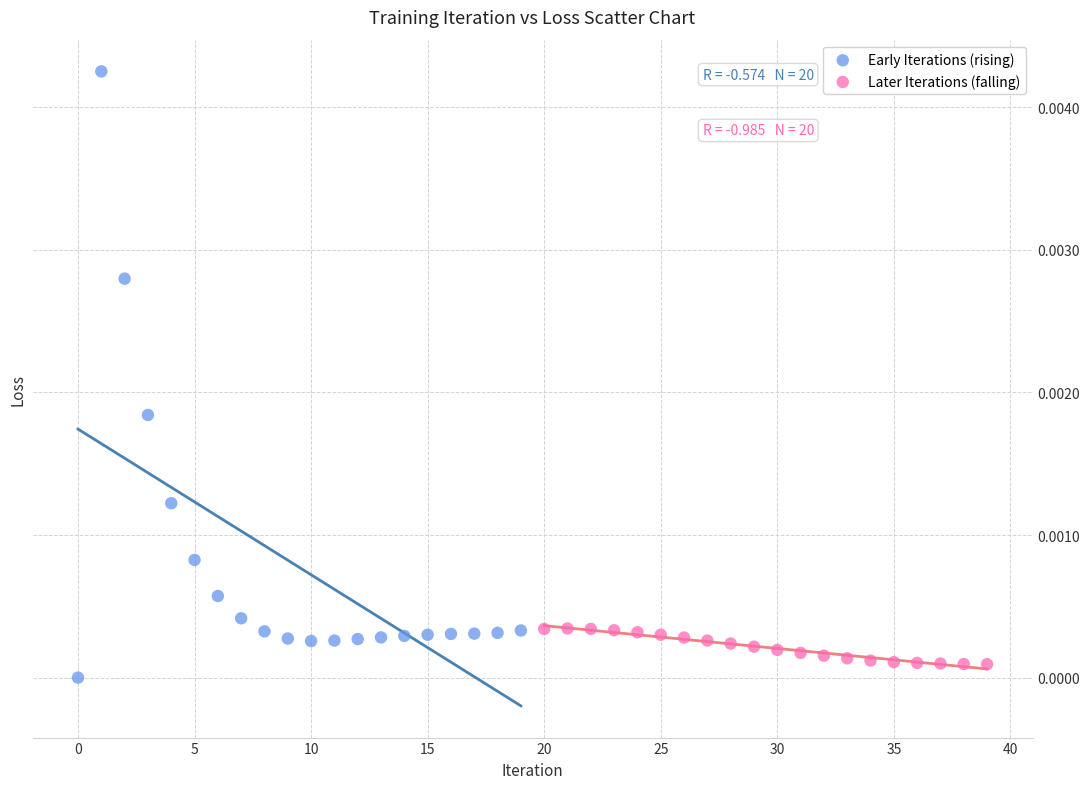

Which series has the widest spread of Y values?

Early Iterations (rising)